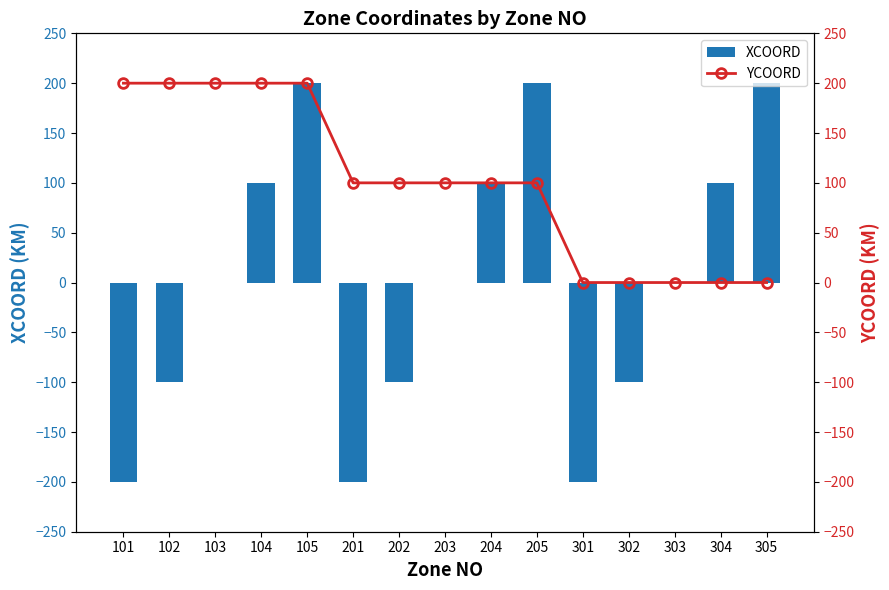

Which series has the largest total across all categories?

YCOORD